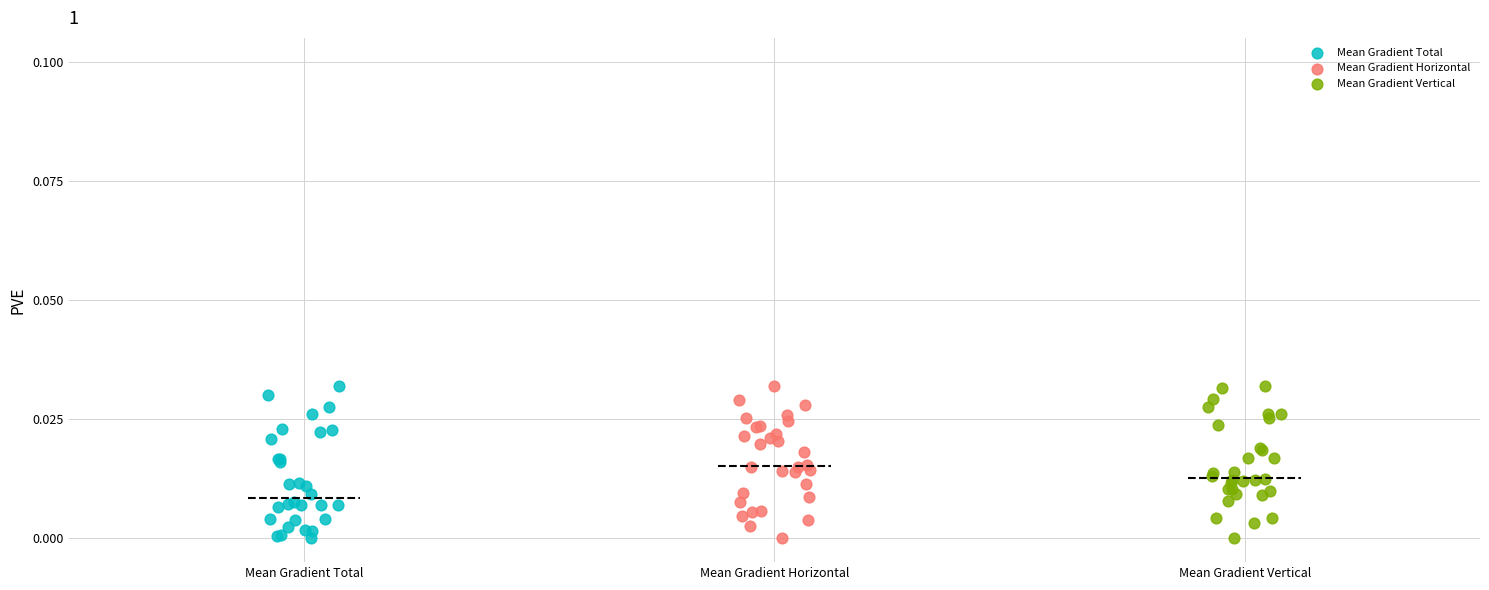

What are all the series names shown in the legend?

Mean Gradient Total, Mean Gradient Horizontal, Mean Gradient Vertical